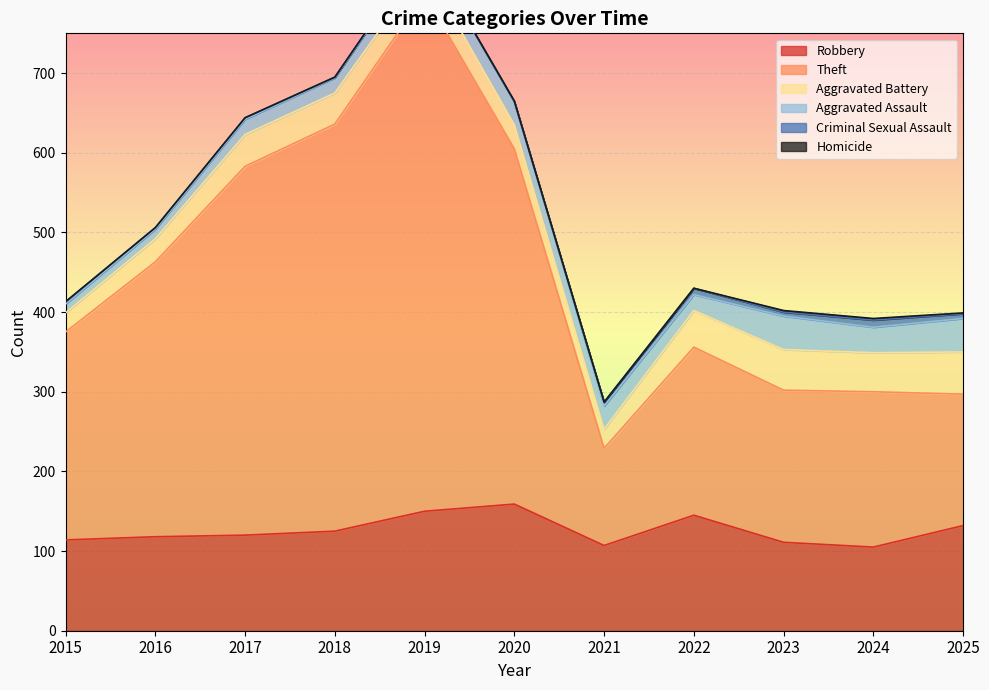

Between 2018 and 2016, which is larger?

2018